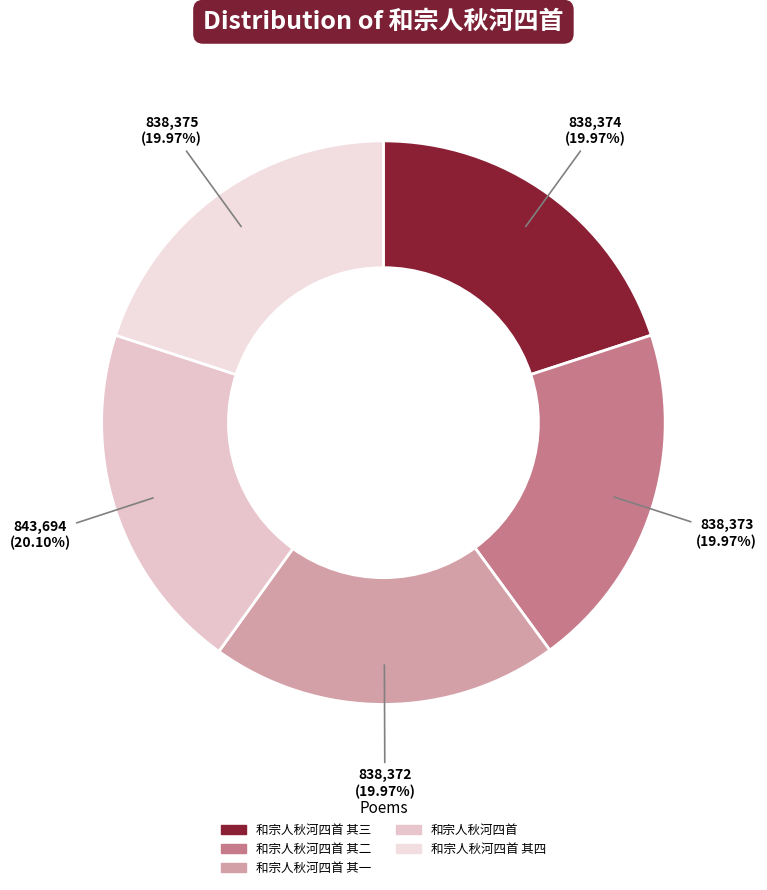

To the nearest percent, what is the average slice percentage?

20%